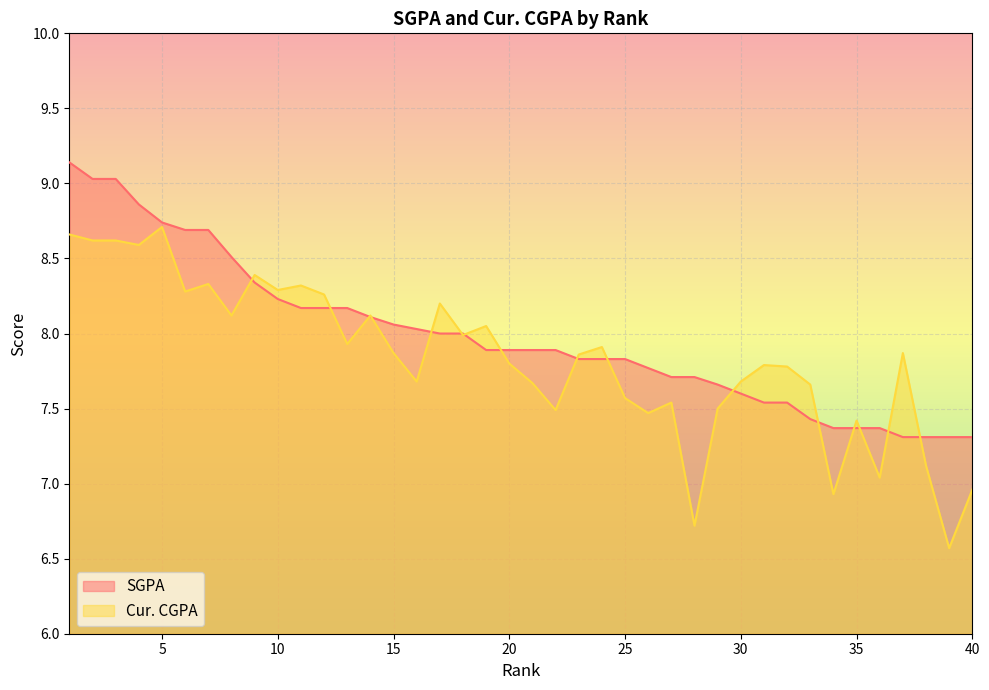

How many values in the Cur. CGPA series exceed 7?

36